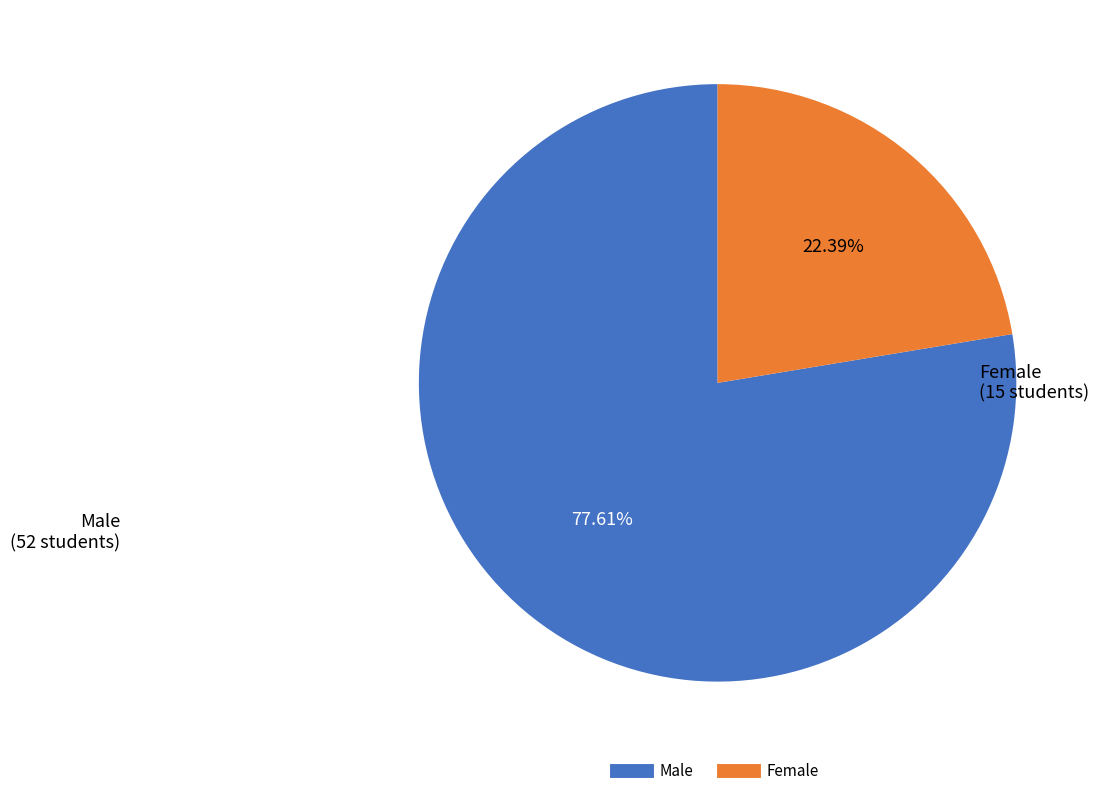

Approximately how many times larger is the value at Male compared to Female?

3.5